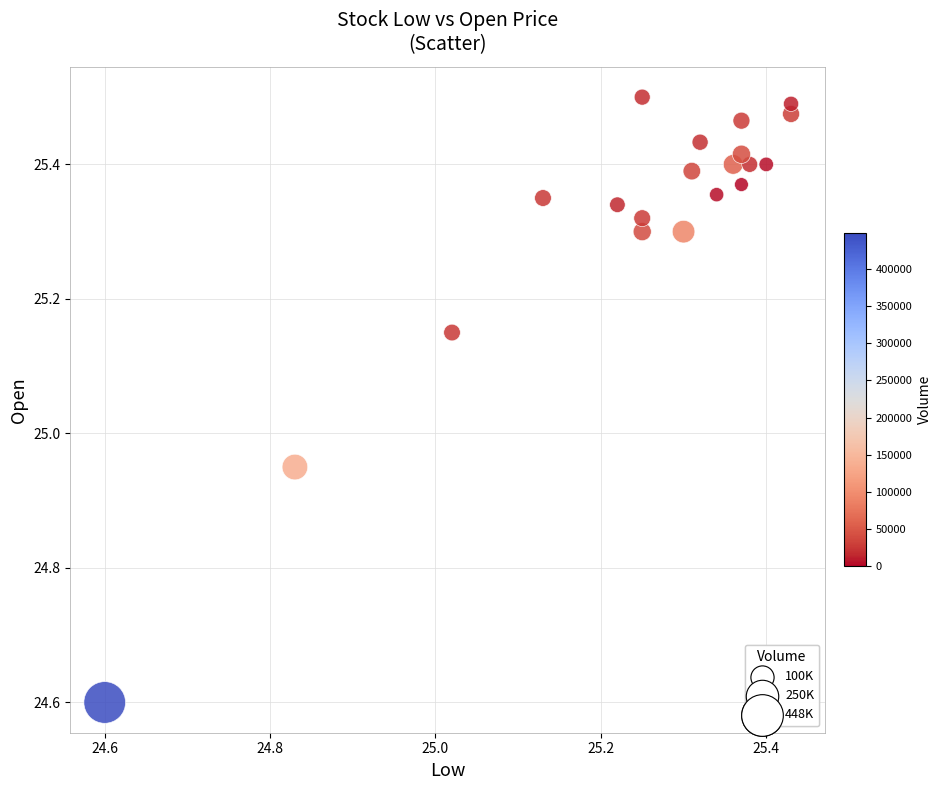

What is the range of Y values (max minus min)?

0.9